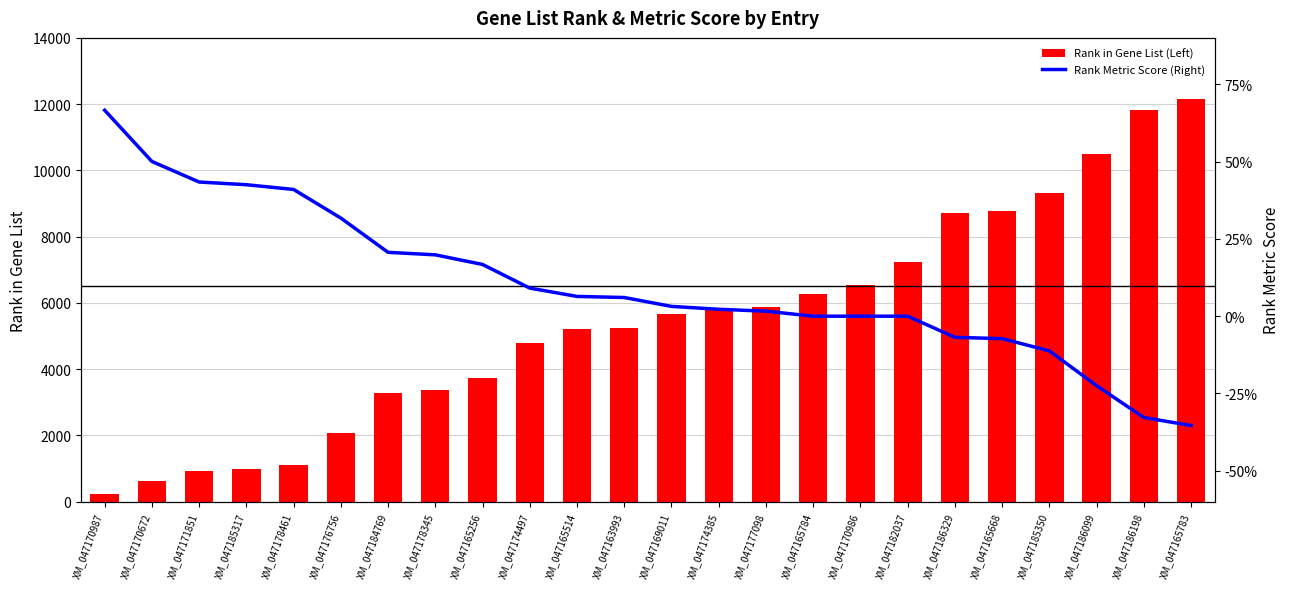

What is the sum of all Rank in Gene List (Left) values?

130261